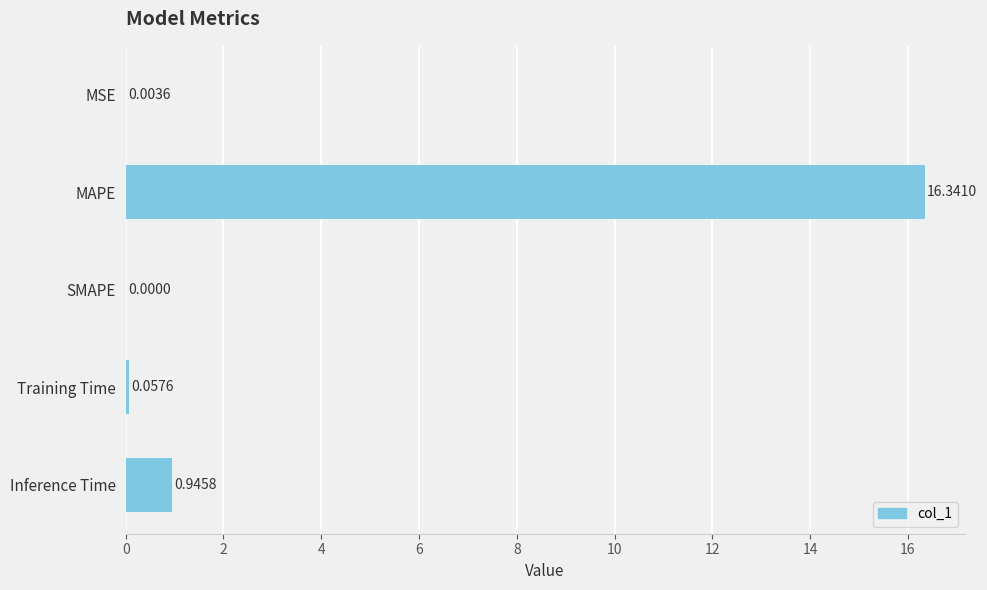

Where is the data nearest to the value 8?

Inference Time